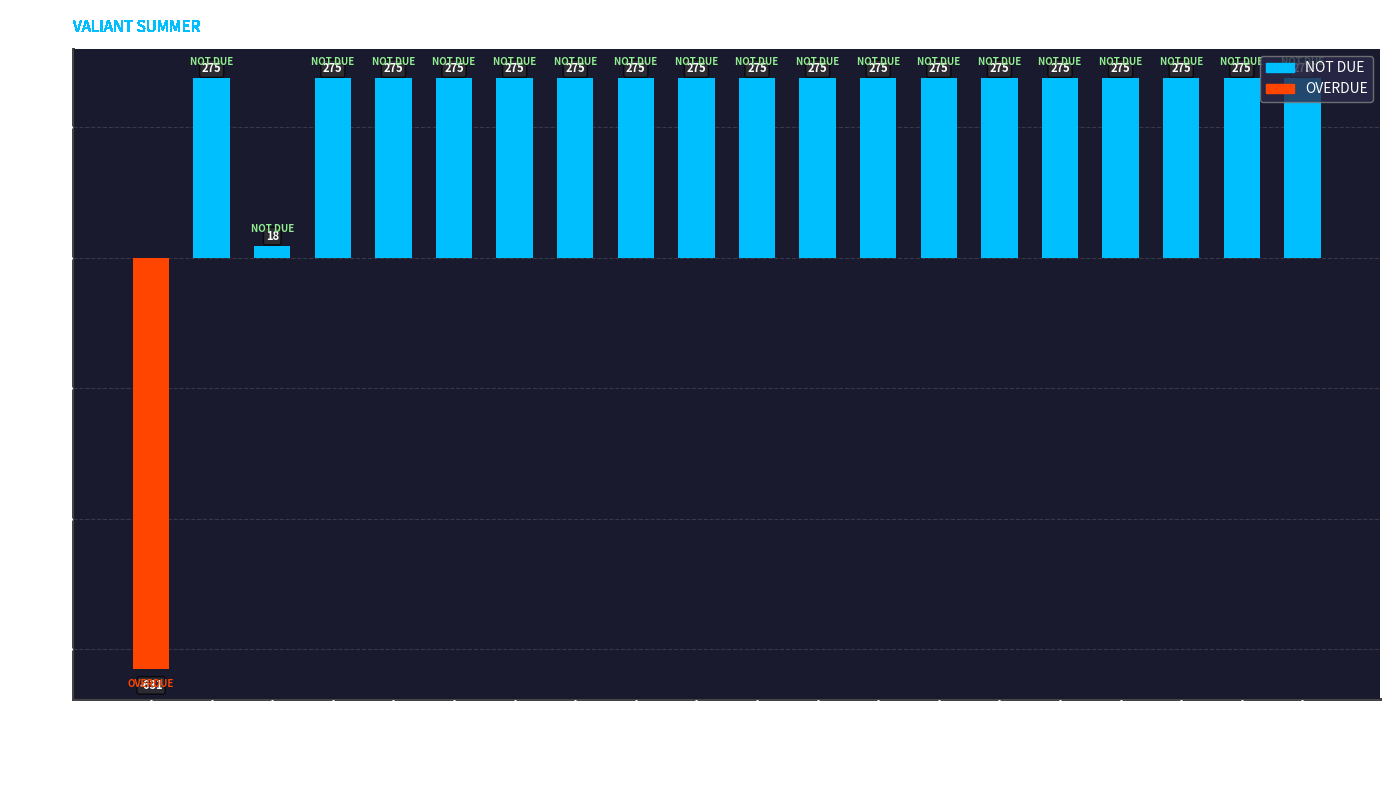

What is the difference between the second highest and second lowest values?

257